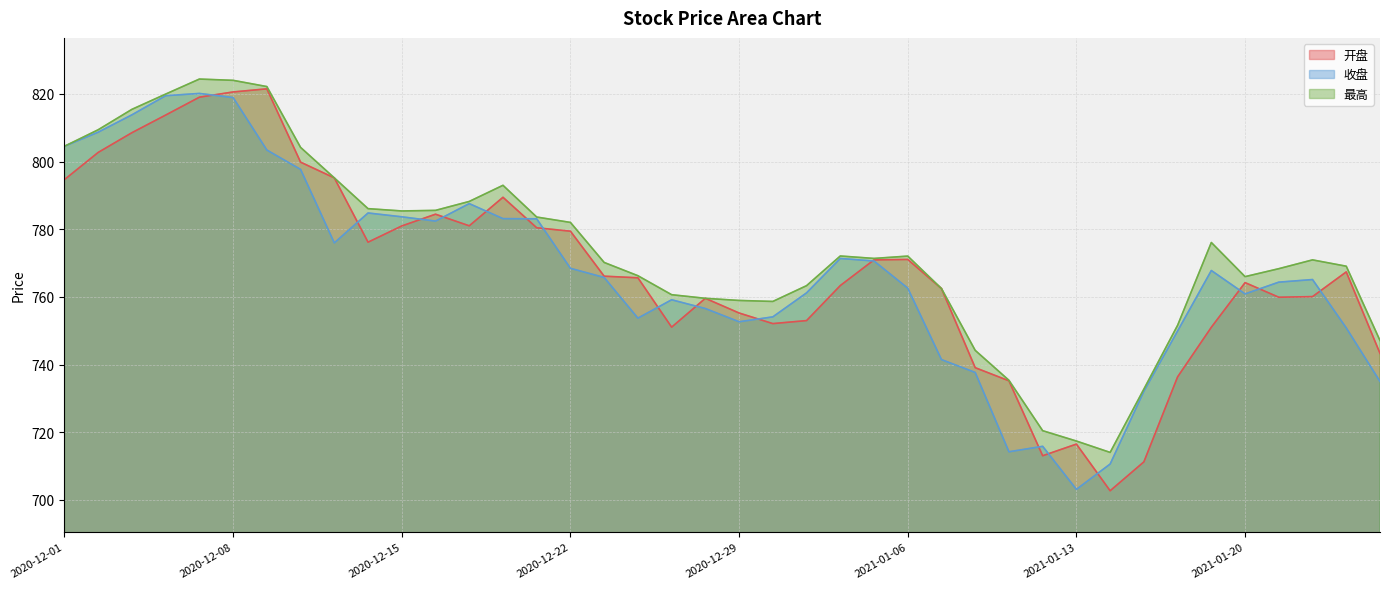

List the series in order of their peak value, lowest first.

收盘, 开盘, 最高